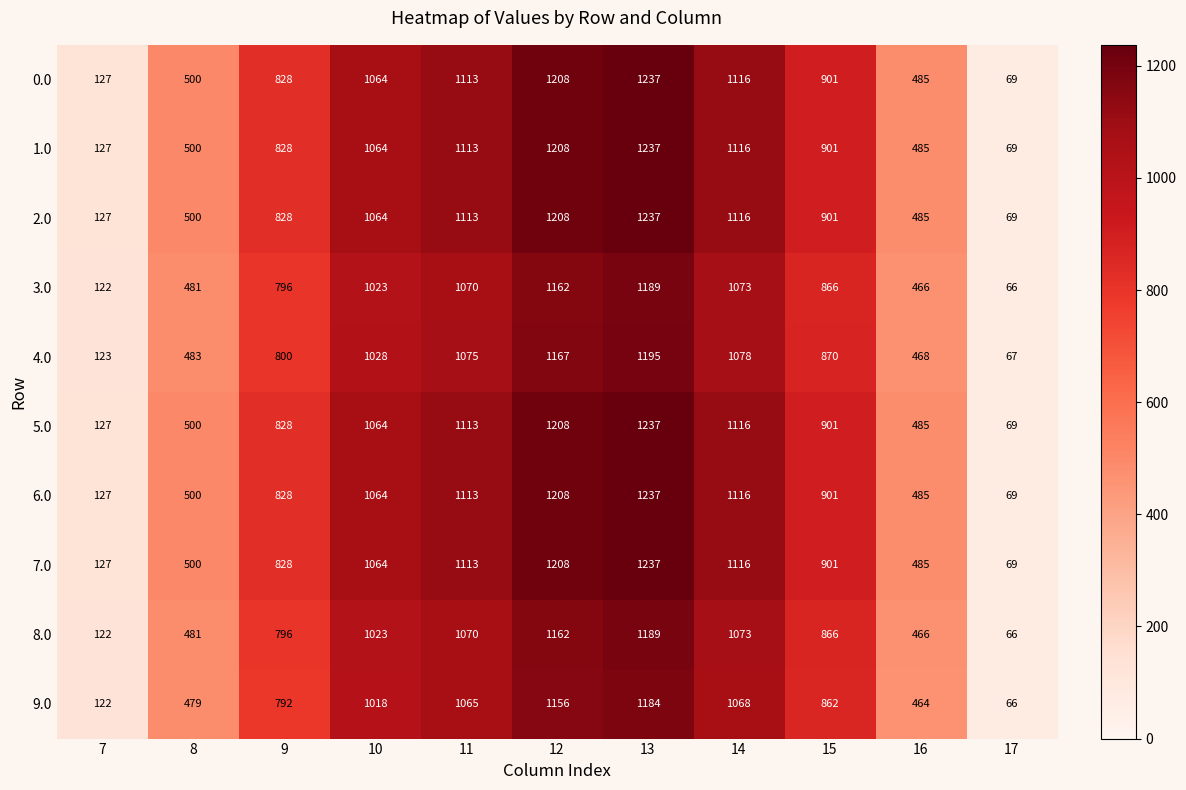

What is the difference between the maximum and minimum values in the 2.0 series?

1168